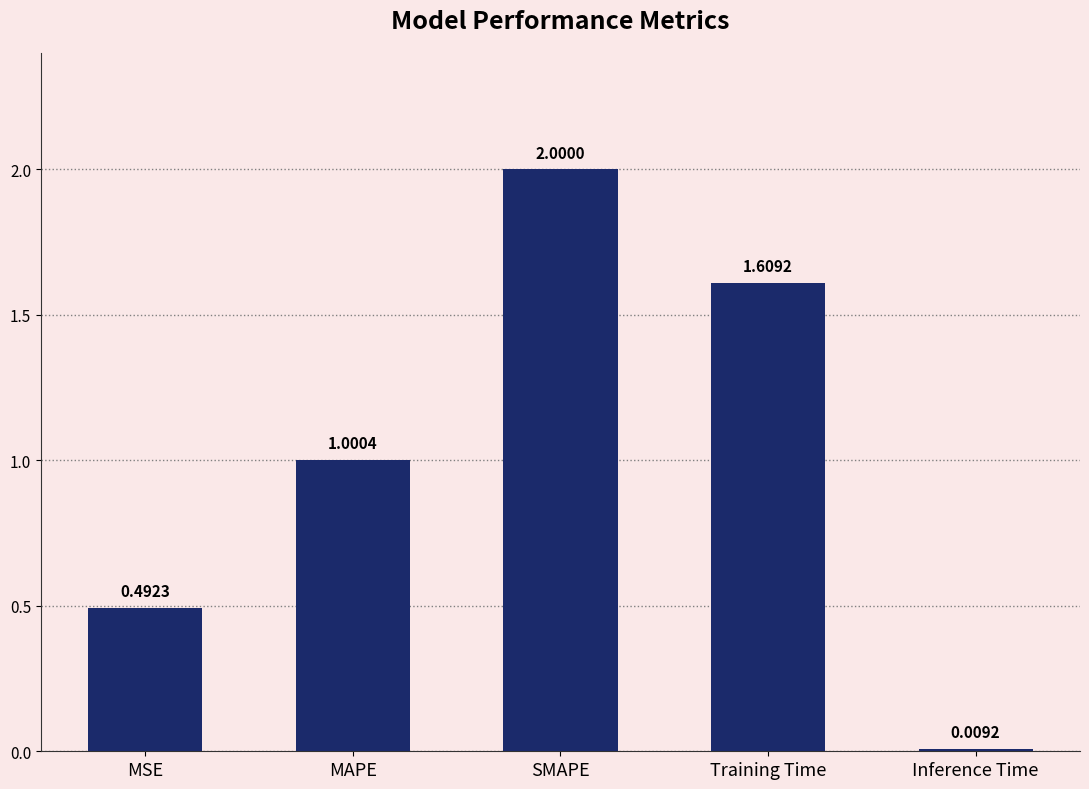

Which has a higher value, Training Time or MAPE?

Training Time